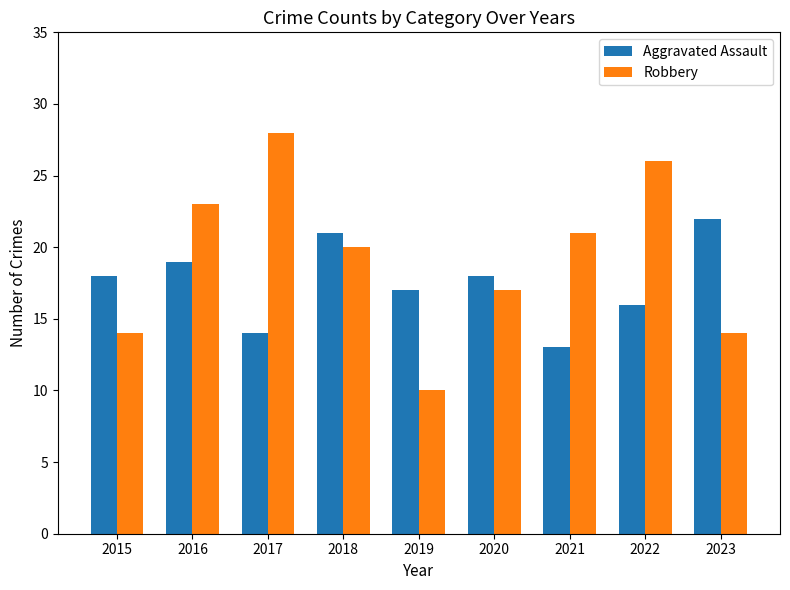

The value of Robbery at 2022 is 11. True or false?

False